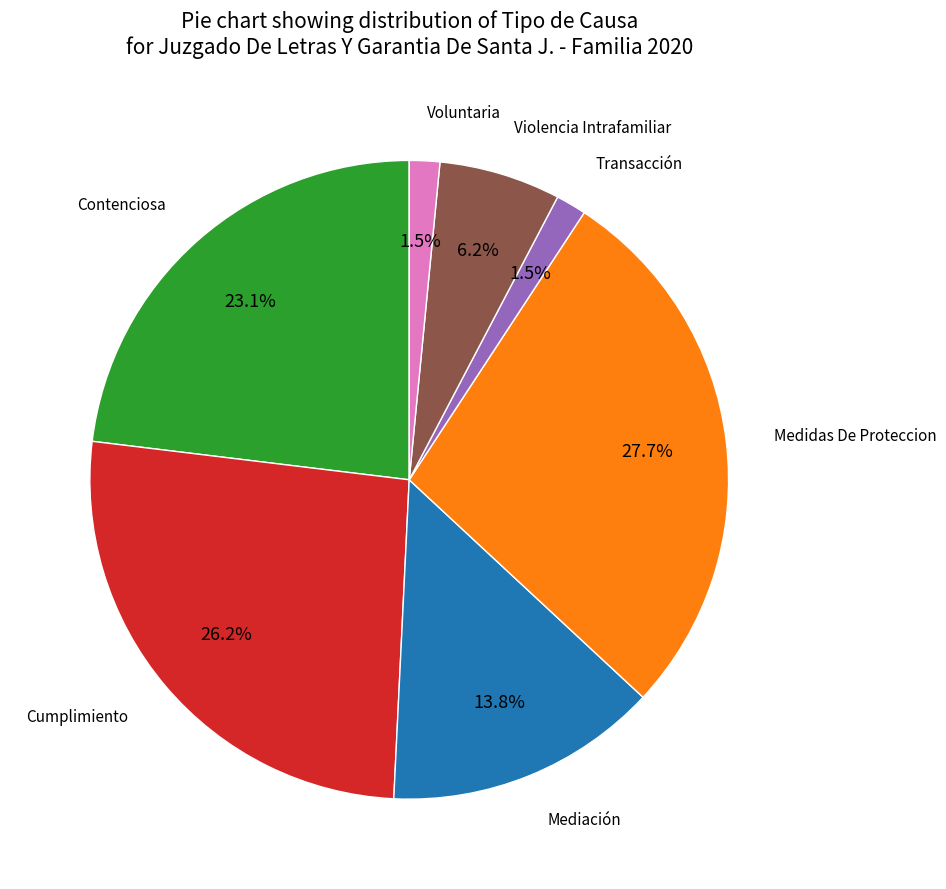

Is there any slice that represents more than half of the pie?

No